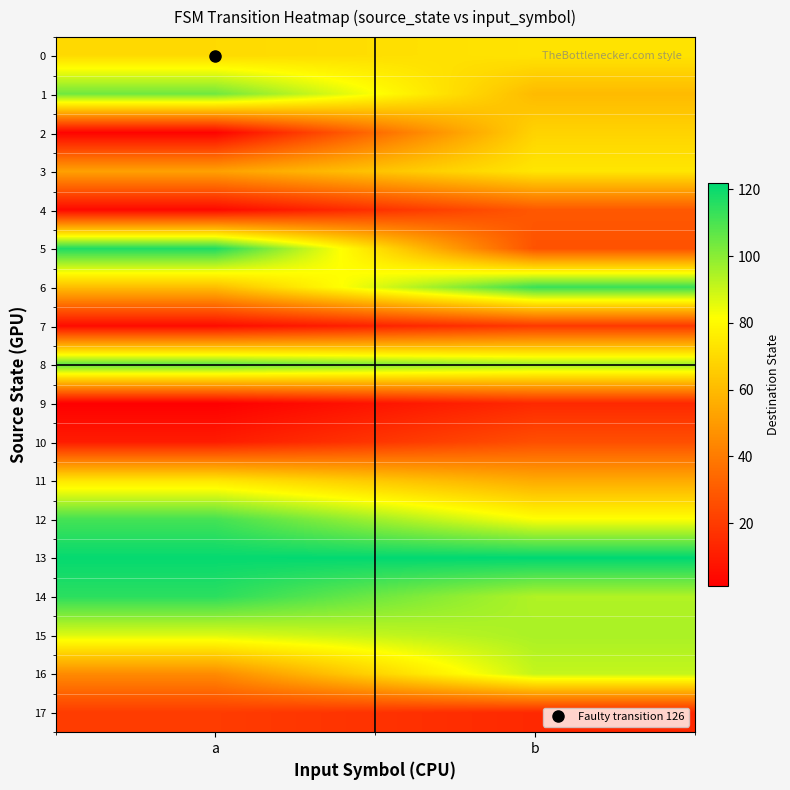

Reading left to right, list all the values displayed in this chart.

0: a=70	b=73
1: a=104	b=60
2: a=2	b=68
3: a=52	b=74
4: a=4	b=29
5: a=117	b=27
6: a=61	b=113
7: a=5	b=19
8: a=107	b=97
9: a=1	b=14
10: a=10	b=26
11: a=74	b=55
12: a=111	b=82
13: a=121	b=122
14: a=115	b=94
15: a=87	b=95
16: a=45	b=91
17: a=20	b=14